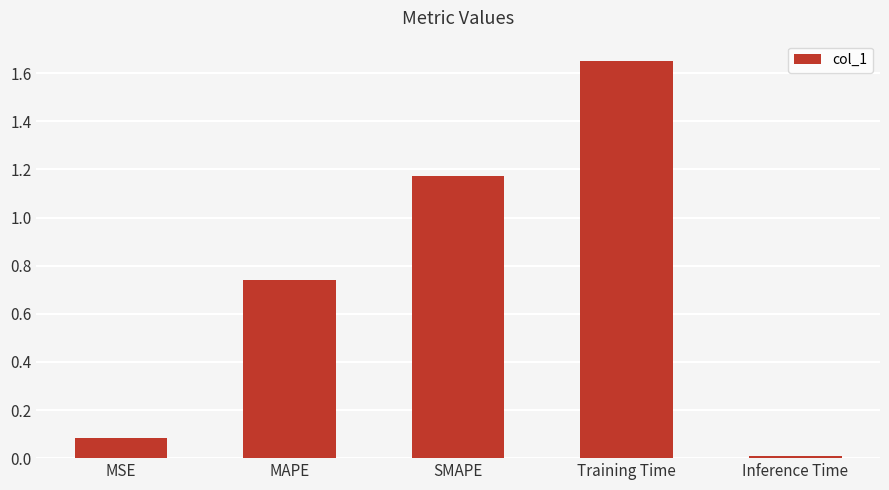

Rank the categories by value from lowest to highest.

Inference Time, MSE, MAPE, SMAPE, Training Time